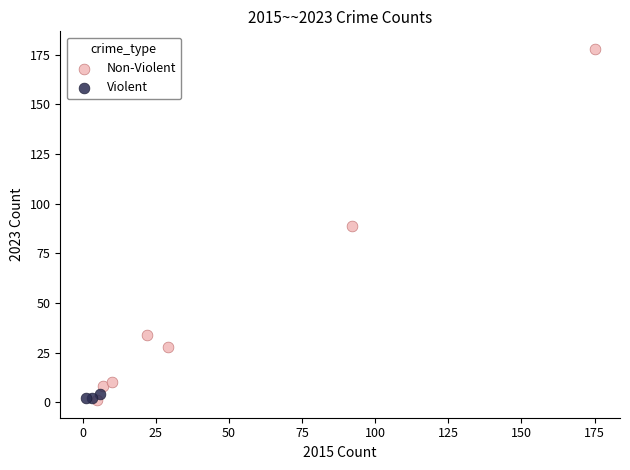

Which series has the largest Y range (max minus min)?

Non-Violent